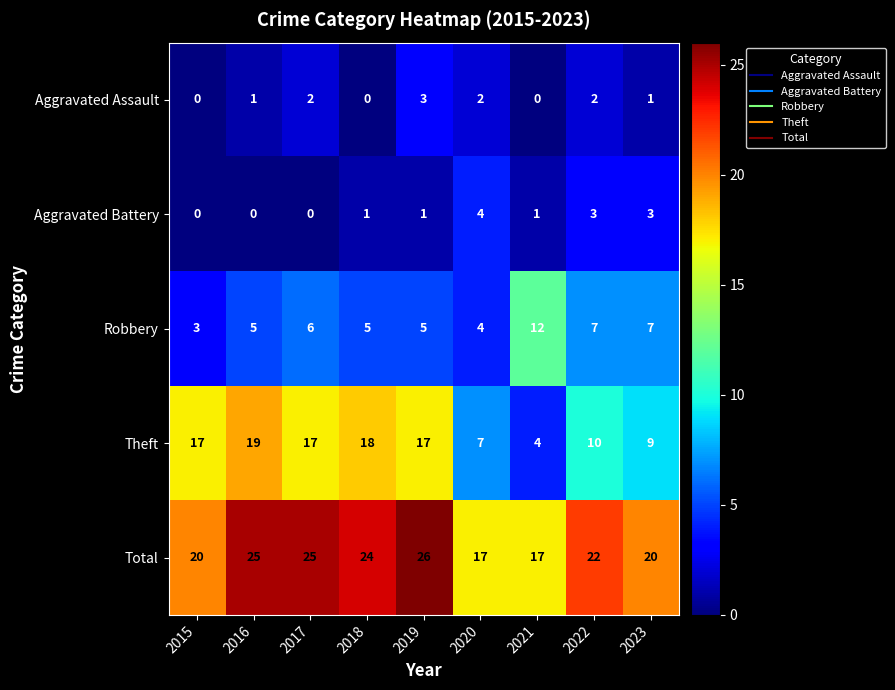

Rank the series at 2016 from lowest to highest value.

Aggravated Battery, Aggravated Assault, Robbery, Theft, Total